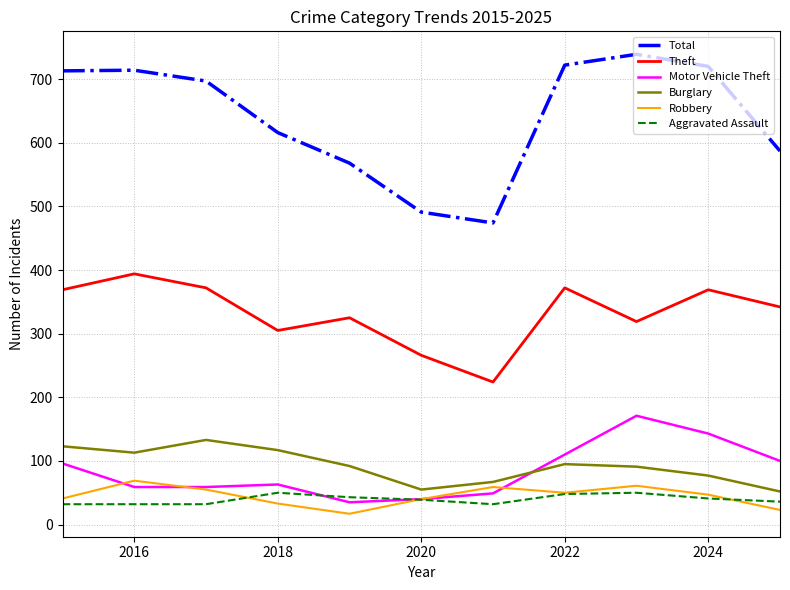

True or false: Burglary has more than 1 points higher than both neighbors.

True